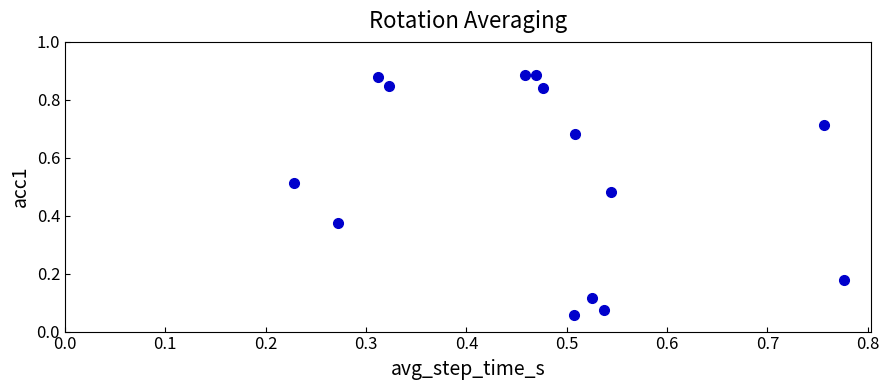

Count the number of points in this scatter plot.

14